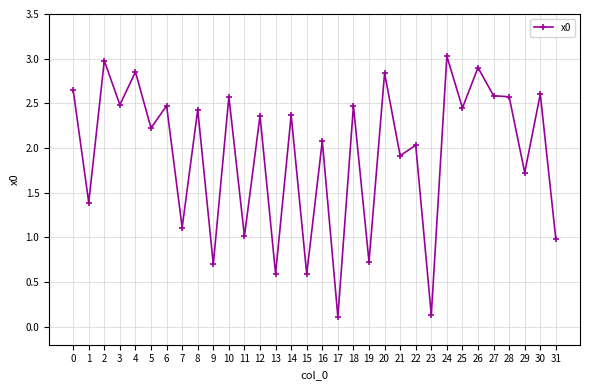

Read the value at 5.

2.2